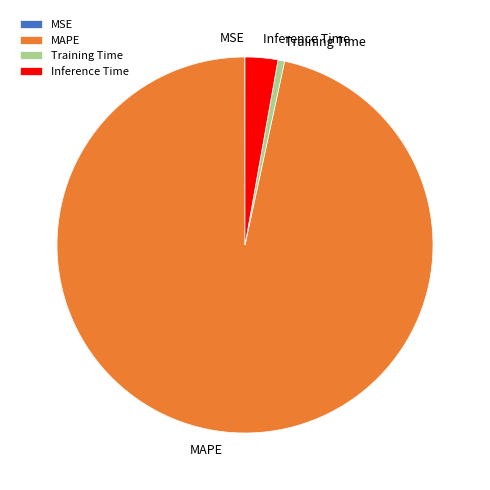

Which category accounts for the majority?

MAPE